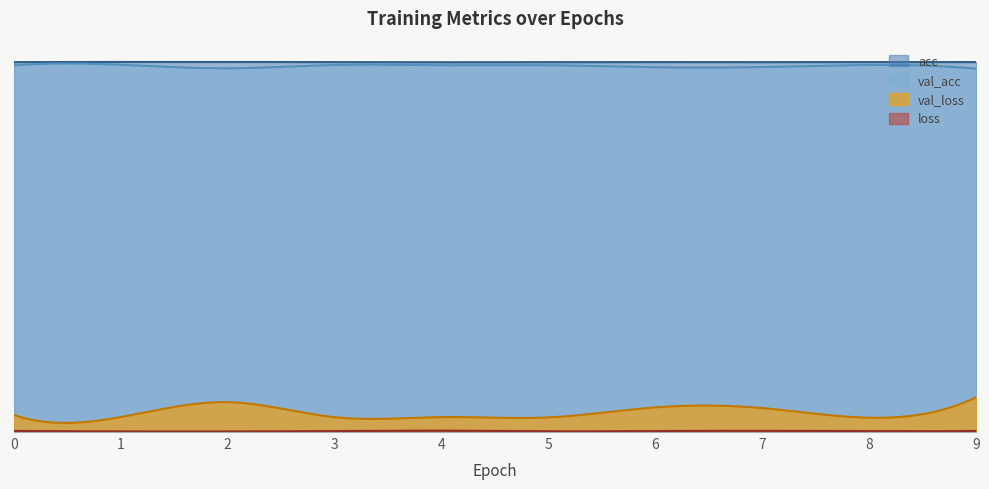

What are all the series names shown in the legend?

loss, val_loss, acc, val_acc